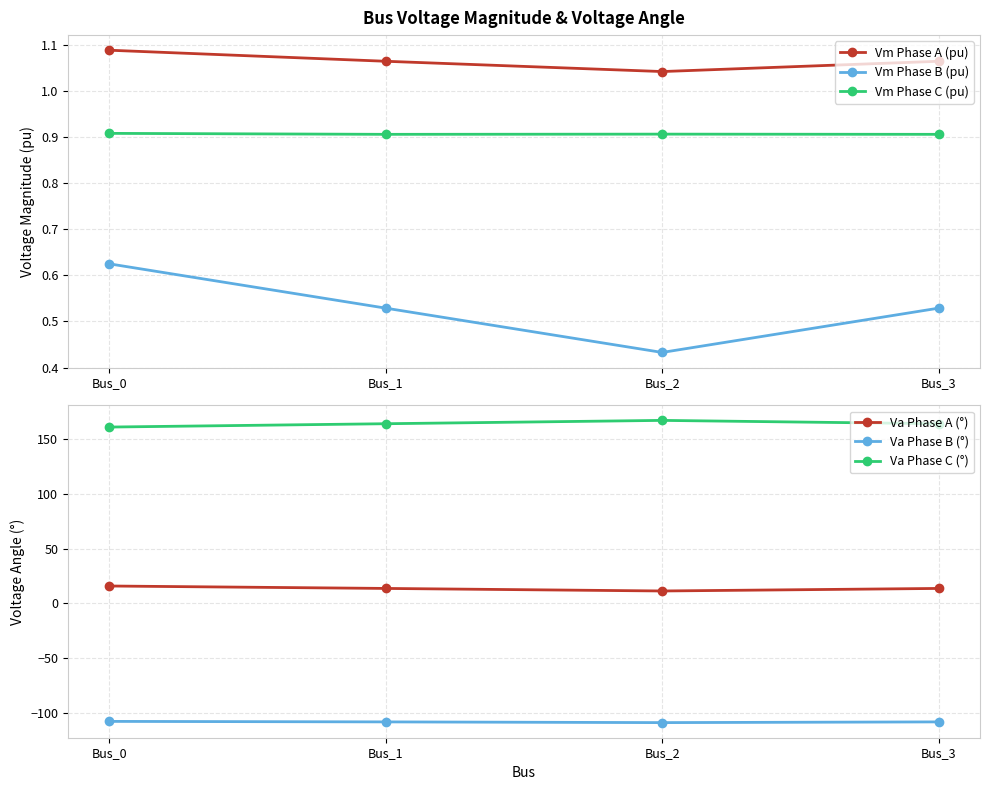

What is the highest value of the Va Phase C (°) series?

166.9